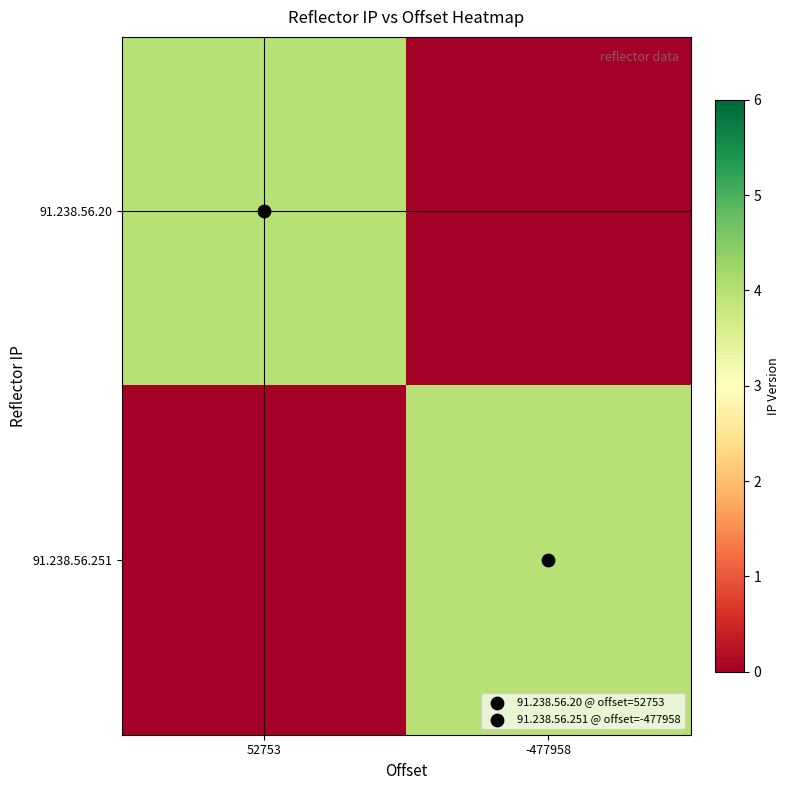

What is the difference between the highest and lowest values at 52753?

4